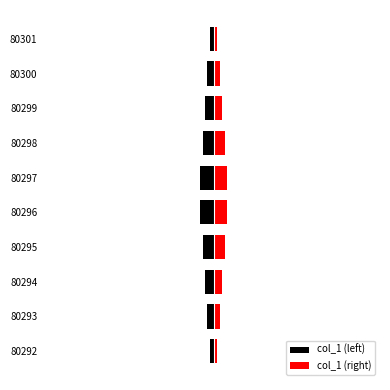

What is the sum of the col_1 (right) values at 80295 and 80296?

0.2